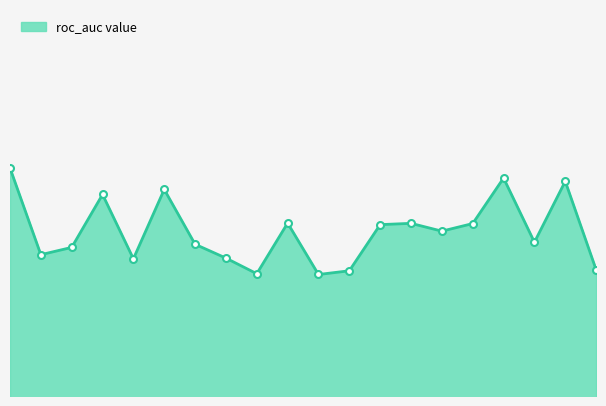

How many lines are shown in the chart?

1